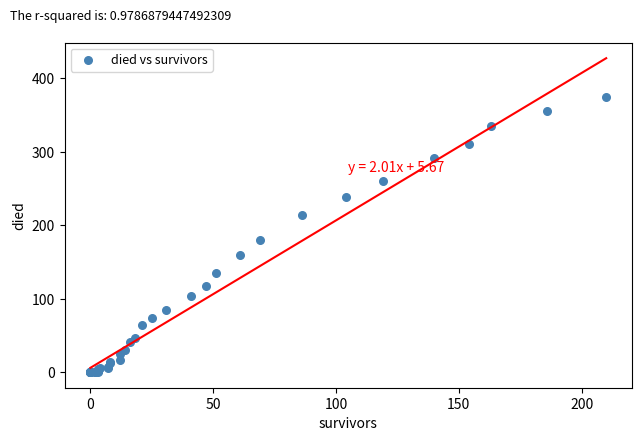

What Y value in the scatter plot is closest to 187?

180